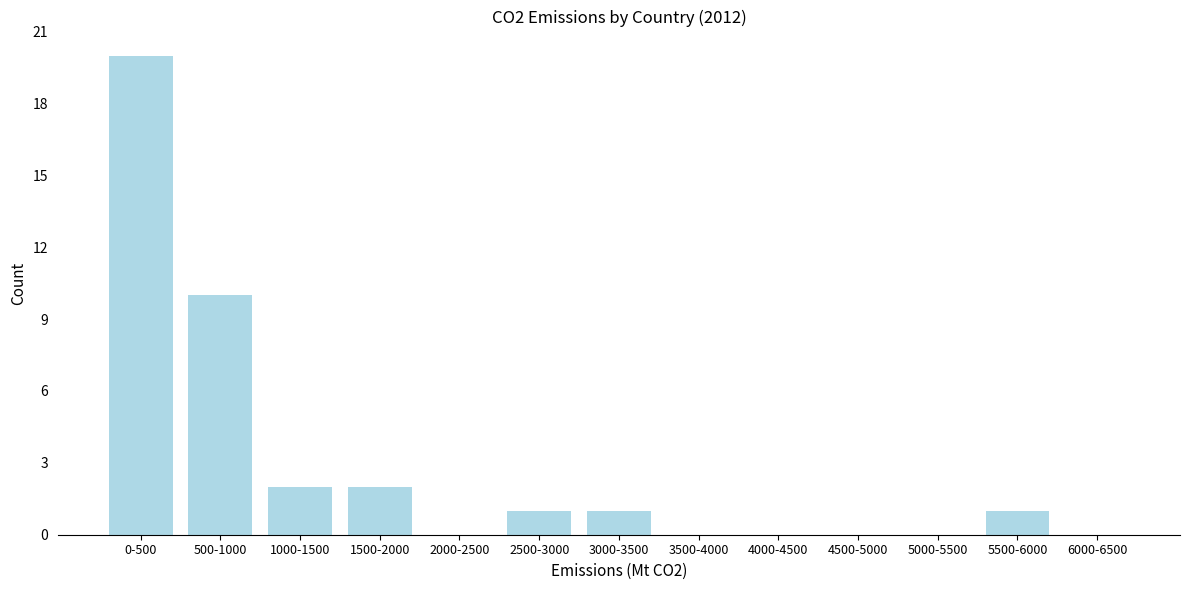

Reading right to left, transcribe all the data shown in this chart.

6000-6500=0	5500-6000=1	5000-5500=0	4500-5000=0	4000-4500=0	3500-4000=0	3000-3500=1	2500-3000=1	2000-2500=0	1500-2000=2	1000-1500=2	500-1000=10	0-500=20